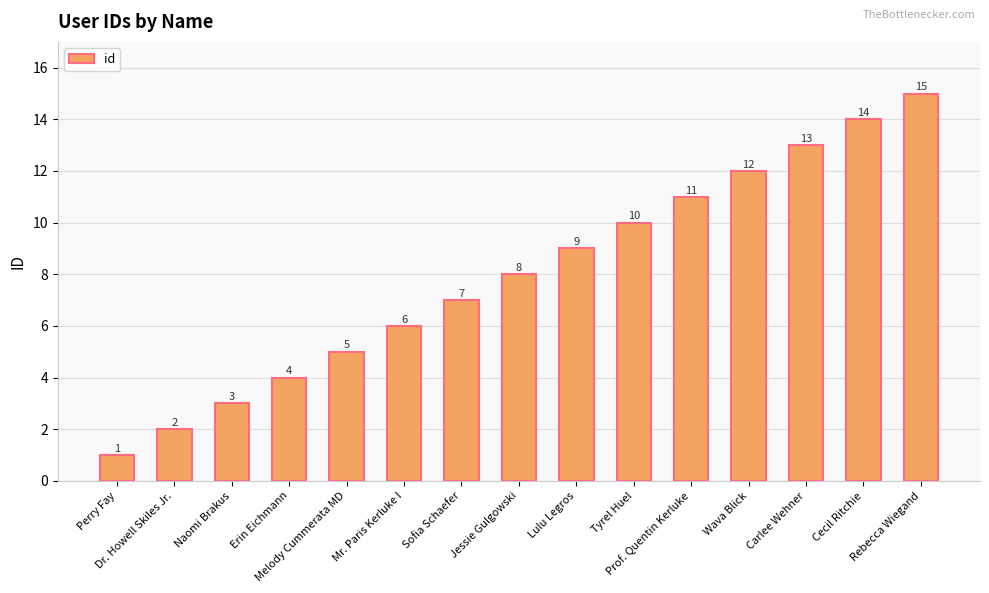

What is the change in value from Erin Eichmann to Sofia Schaefer?

+3